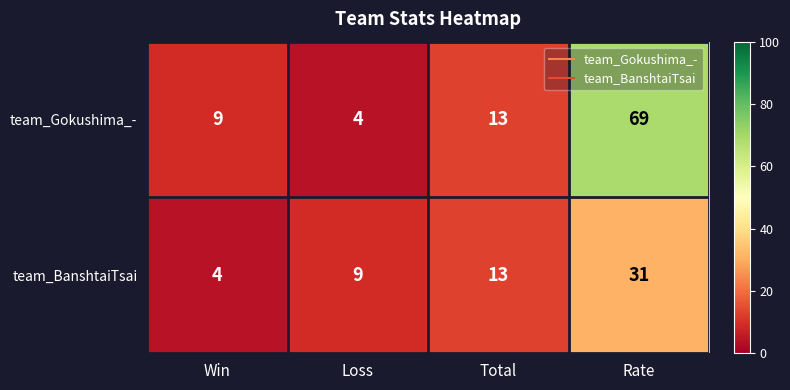

Rank the series at Loss from lowest to highest value.

team_Gokushima_-, team_BanshtaiTsai